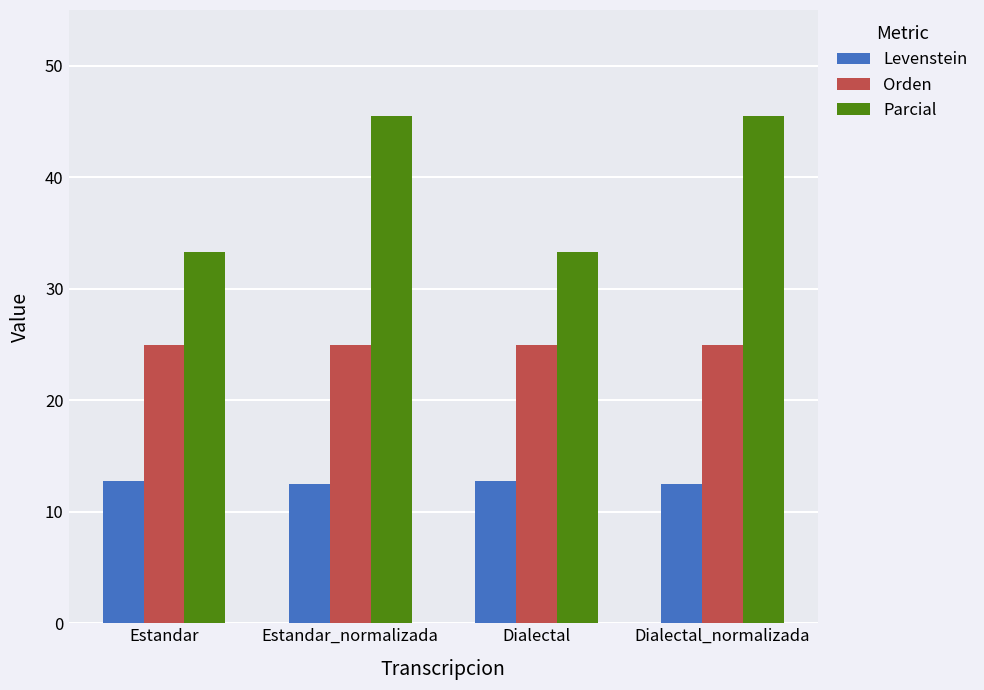

Are the bars grouped side by side (vs. stacked)?

Yes